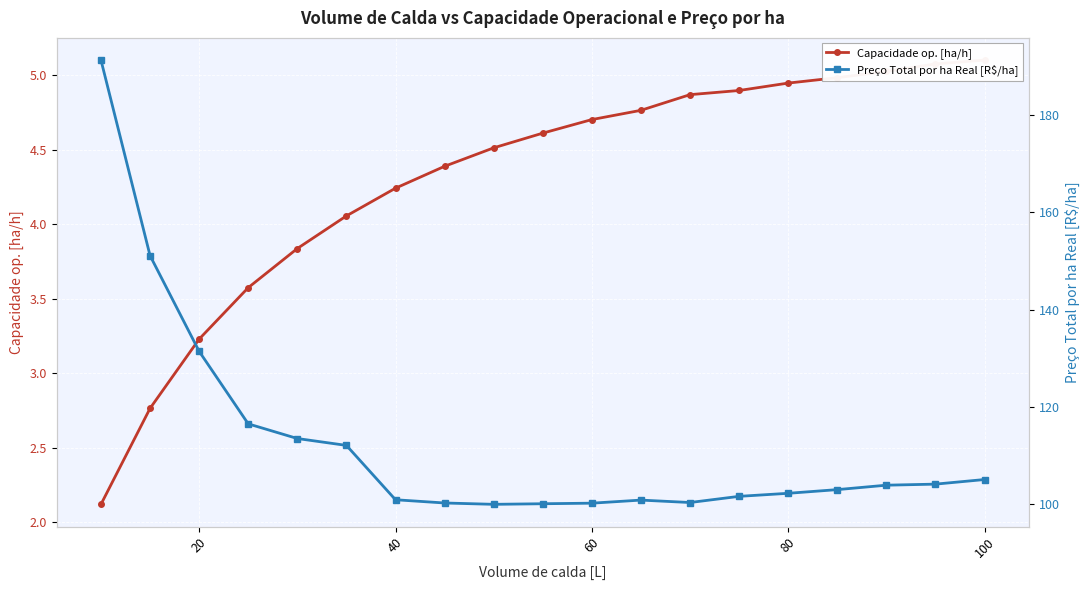

Which series has the largest total across all categories?

Preço Total por ha Real [R$/ha]